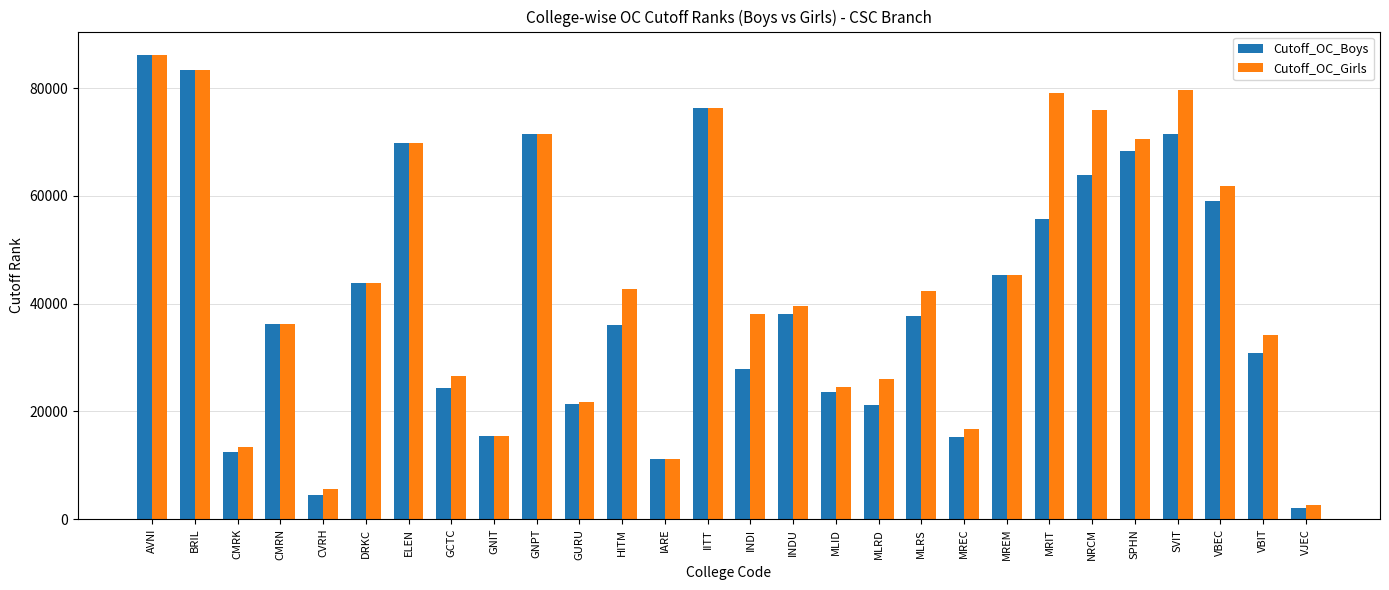

What is the sum of the Cutoff_OC_Girls values at ELEN and IITT?

146092